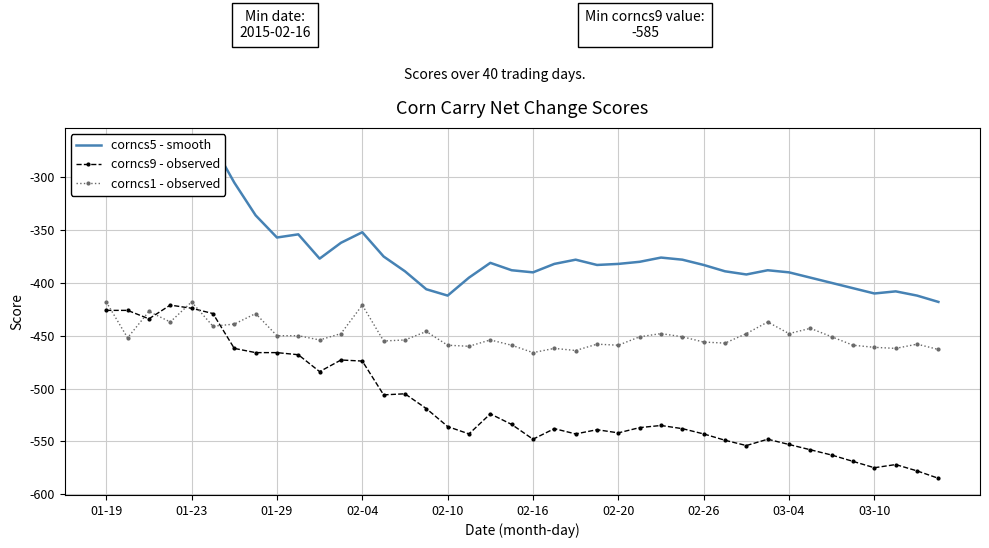

True or false: corncs9 - observed and corncs5 - smooth intersect in this chart.

False